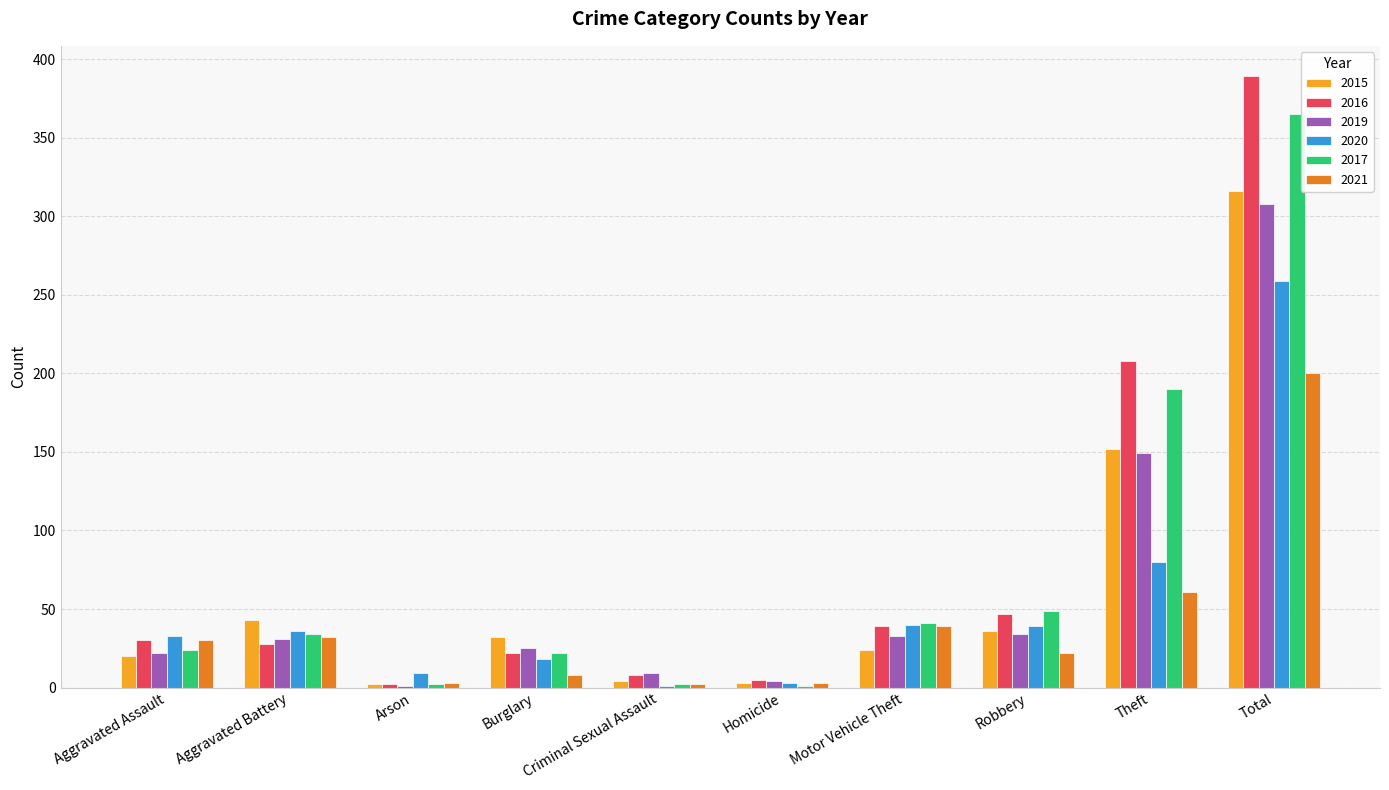

Are the bars grouped side by side (vs. stacked)?

Yes